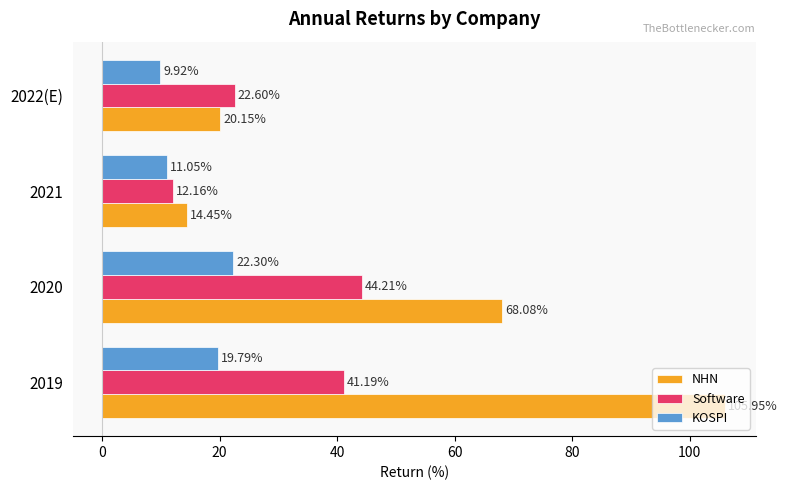

What is the difference between the highest and lowest values at 2021?

3.4